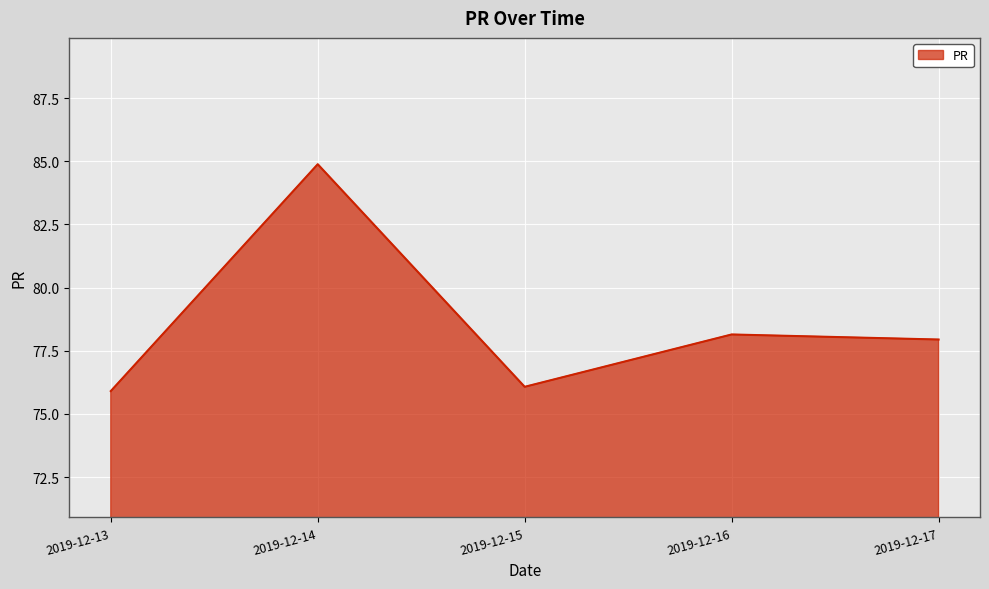

What is the sum of all values?

392.9